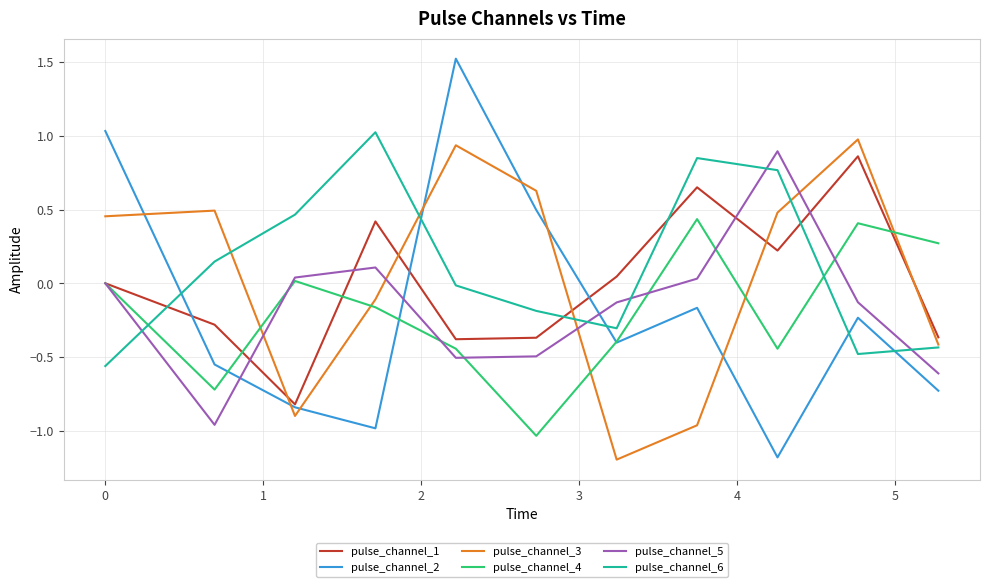

Is this an area chart (filled region under the line)?

No